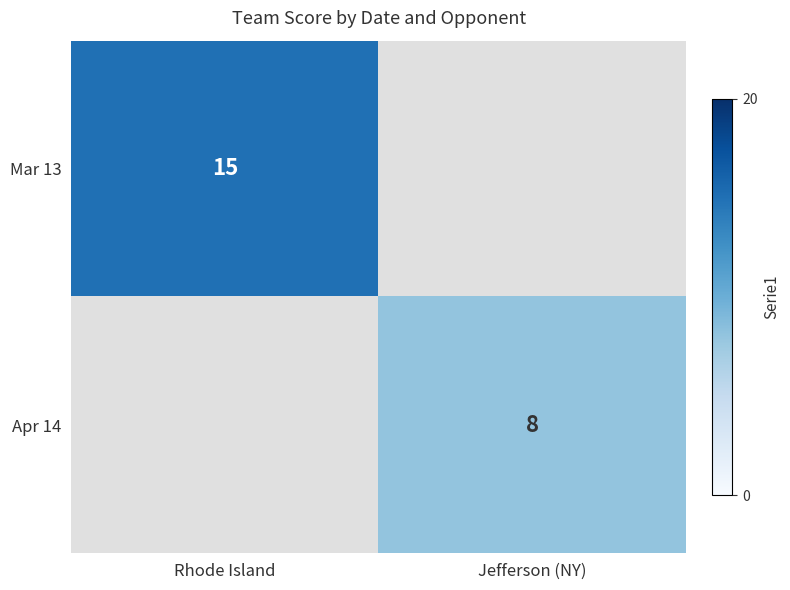

The value of Mar 13 at Rhode Island is 20. True or false?

False